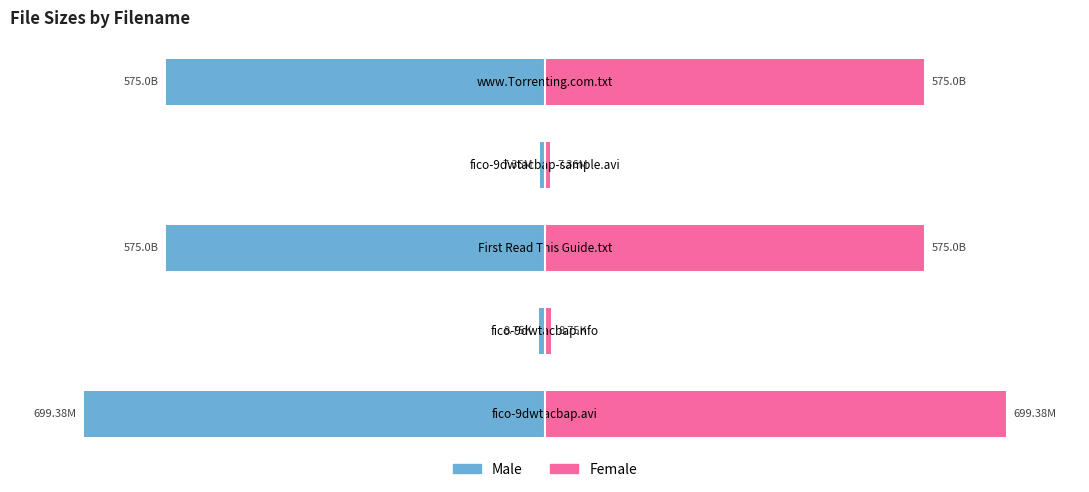

What is the difference between the Female values at 1 and 3?

0.1